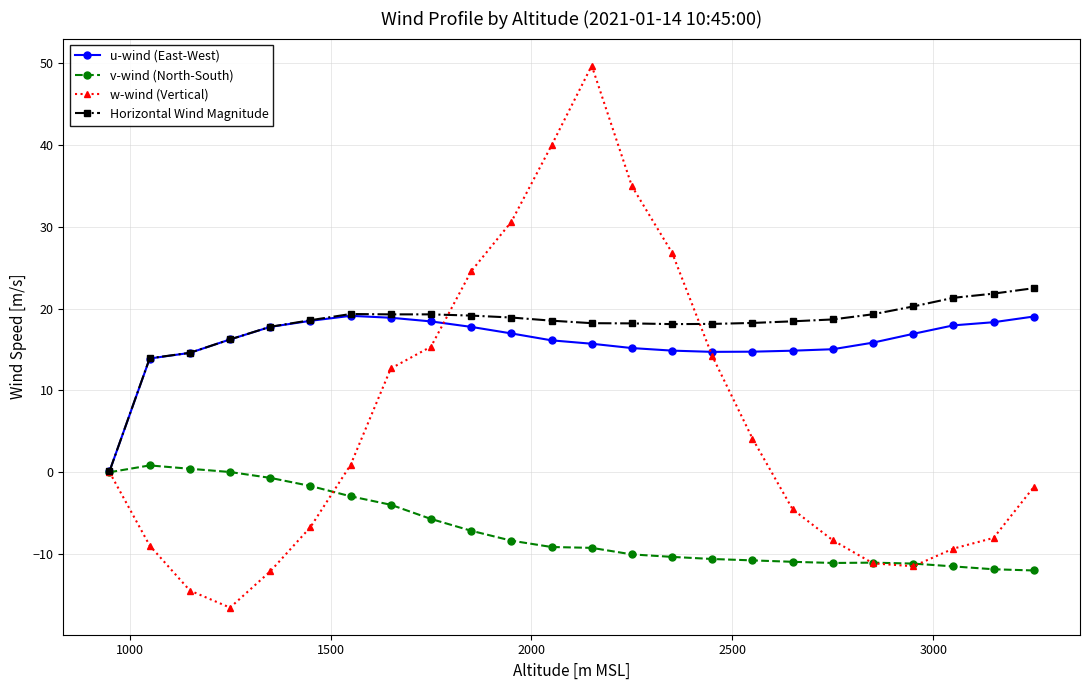

Which series has the largest range (max minus min)?

w-wind (Vertical)